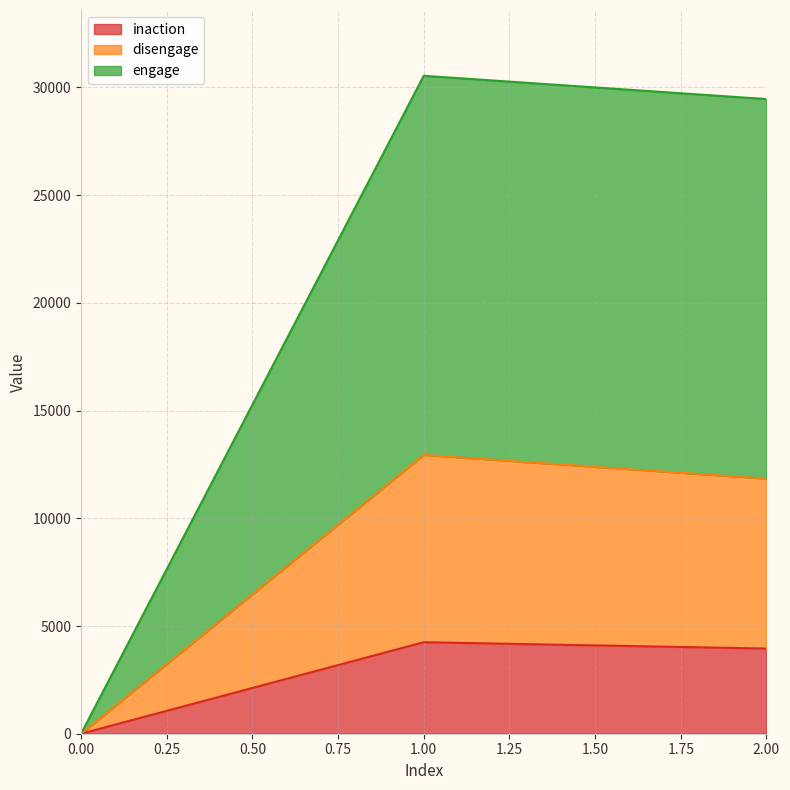

Reading left to right, what are all the values shown in this chart?

inaction: 0=0	1=4248	2=3952
disengage: 0=0	1=12941	2=11838
engage: 0=0	1=30540	2=29460